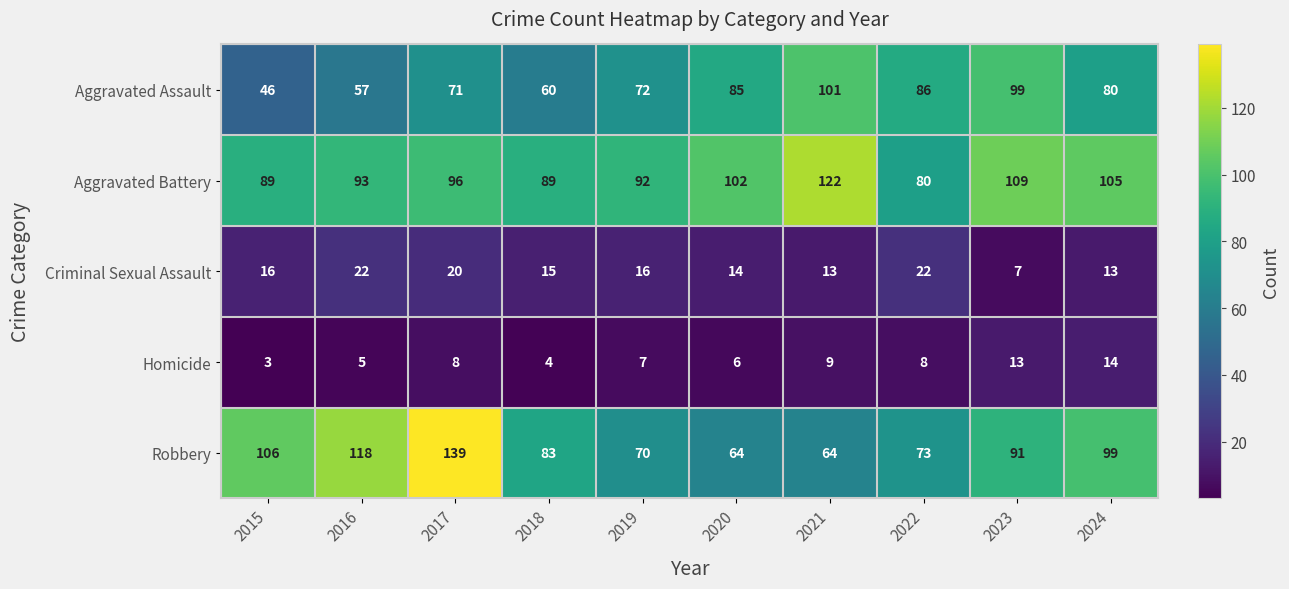

Rank the series at 2015 from lowest to highest value.

Homicide, Criminal Sexual Assault, Aggravated Assault, Aggravated Battery, Robbery